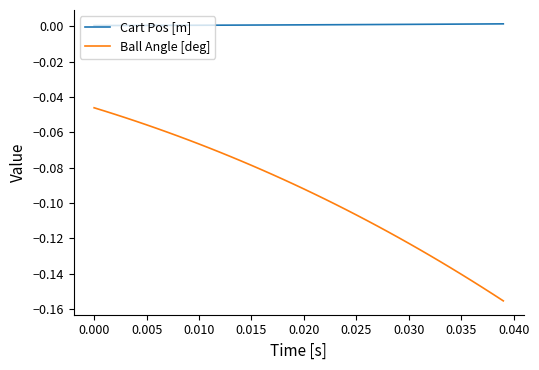

Does the chart have visible grid lines?

No